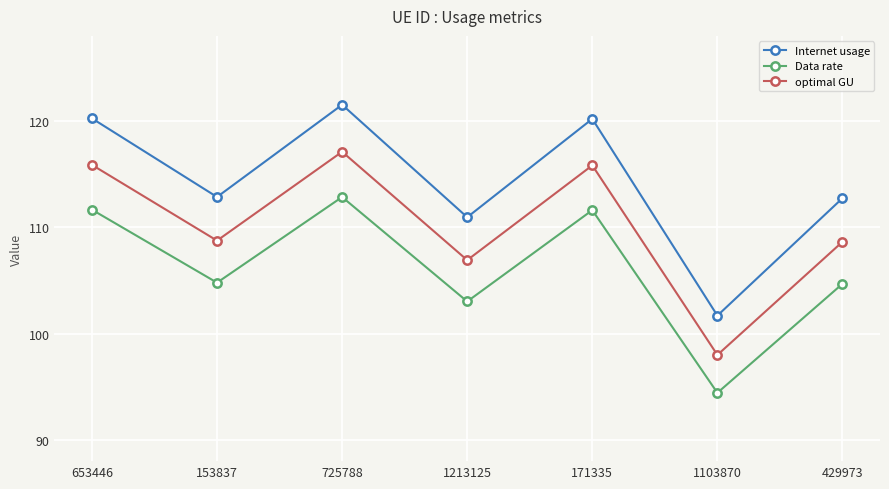

How many interior local valleys does the Data rate series have?

3